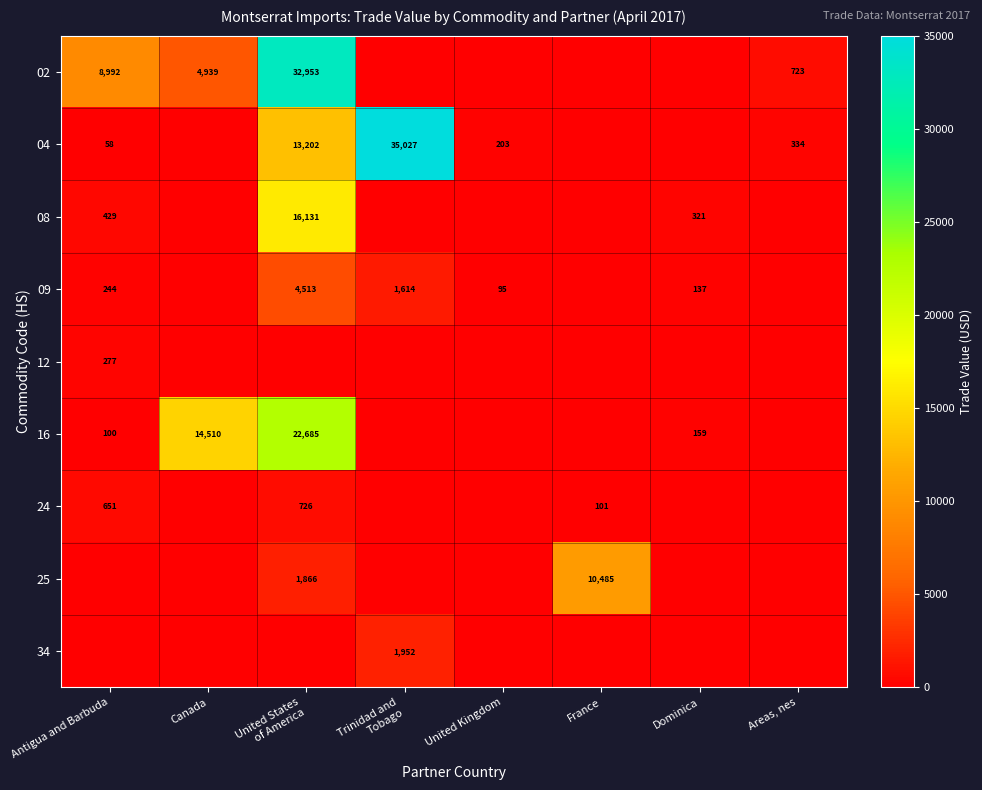

What is the sum of all 16 values?

37454